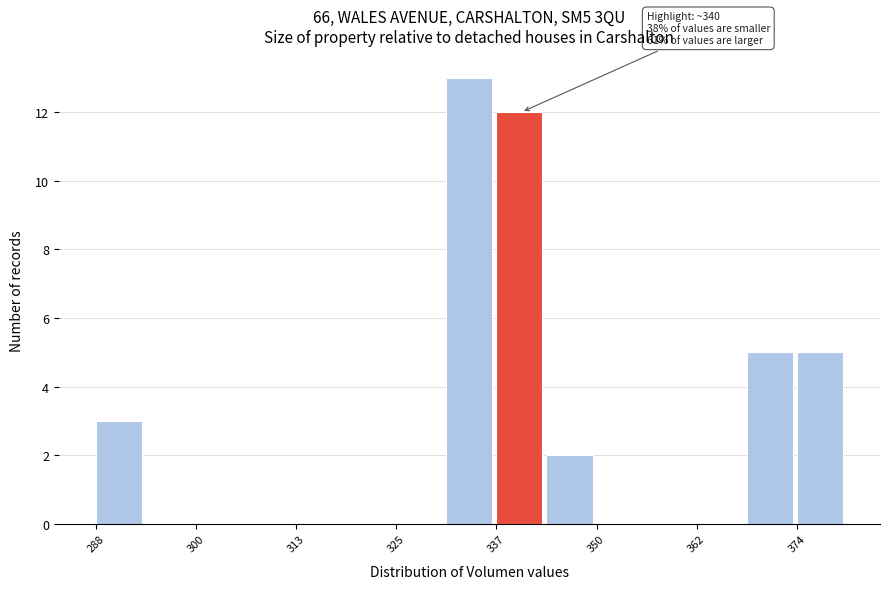

Around what value on the x-axis is the tallest bar? Give the approximate position of its centre, as read against the axis.

334